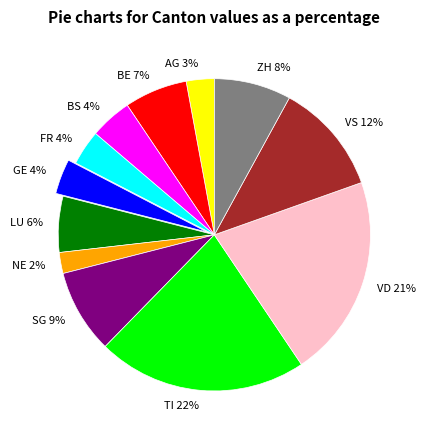

Approximately how many times larger is the value at VS compared to TI?

0.5